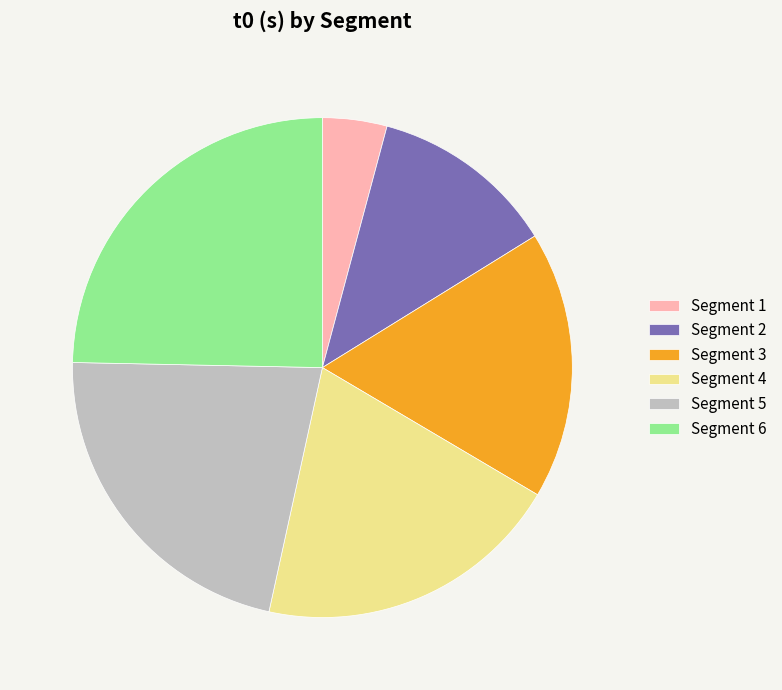

The Segment 3 slice represents 10% of the pie. True or false?

False